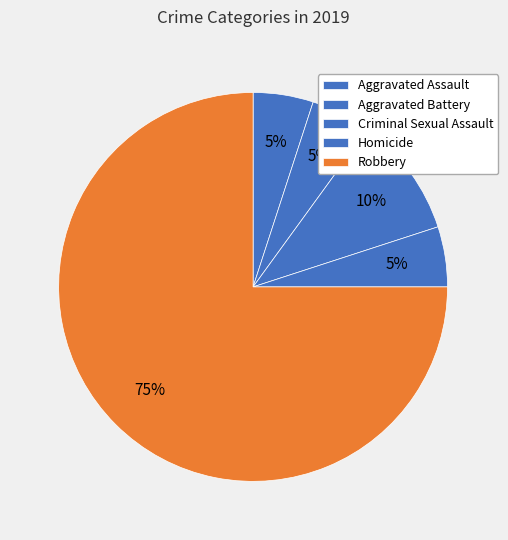

How many segments does this pie chart have?

5